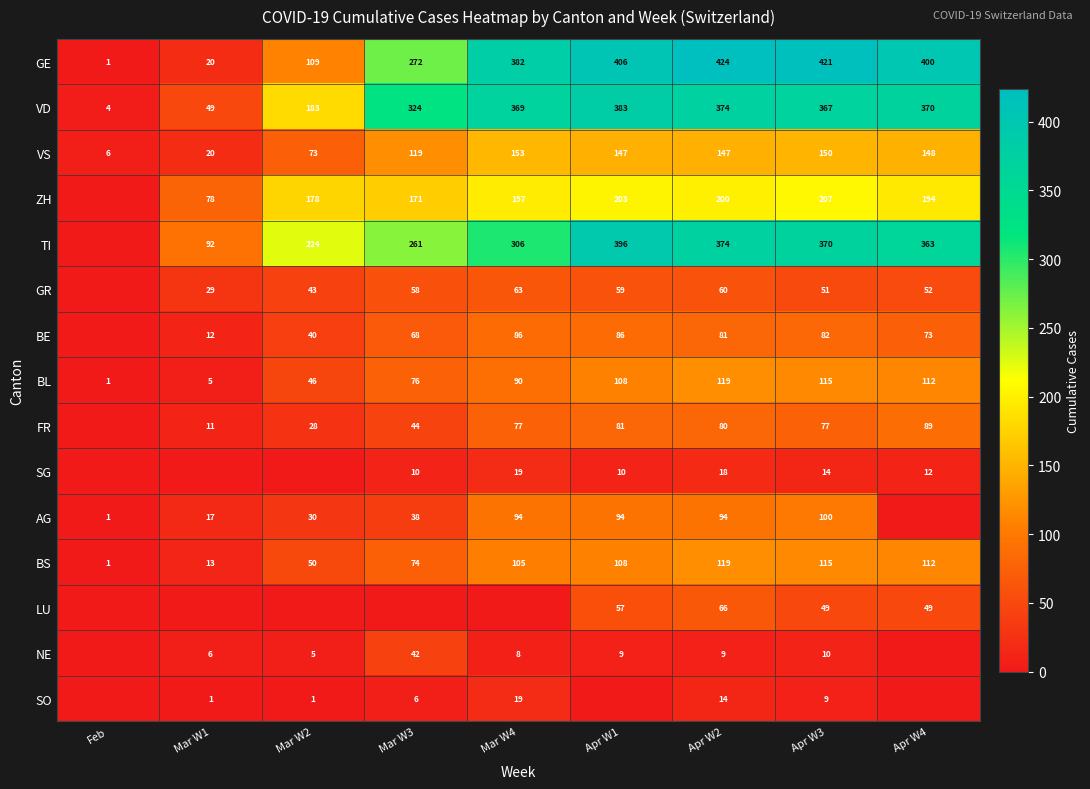

At which label is BL closest to 60?

Mar W2